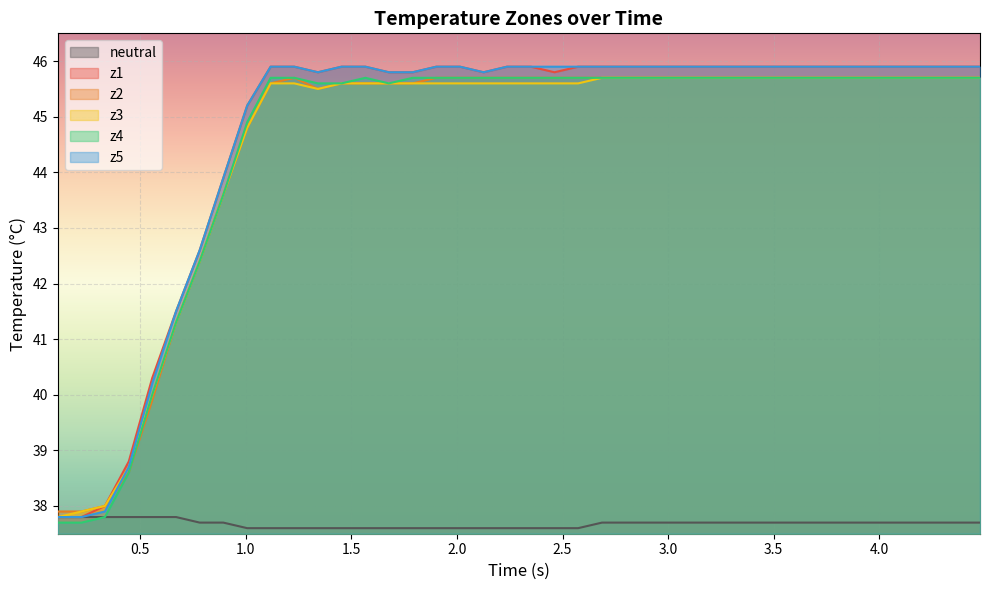

How many data points in z2 are less than 45?

9